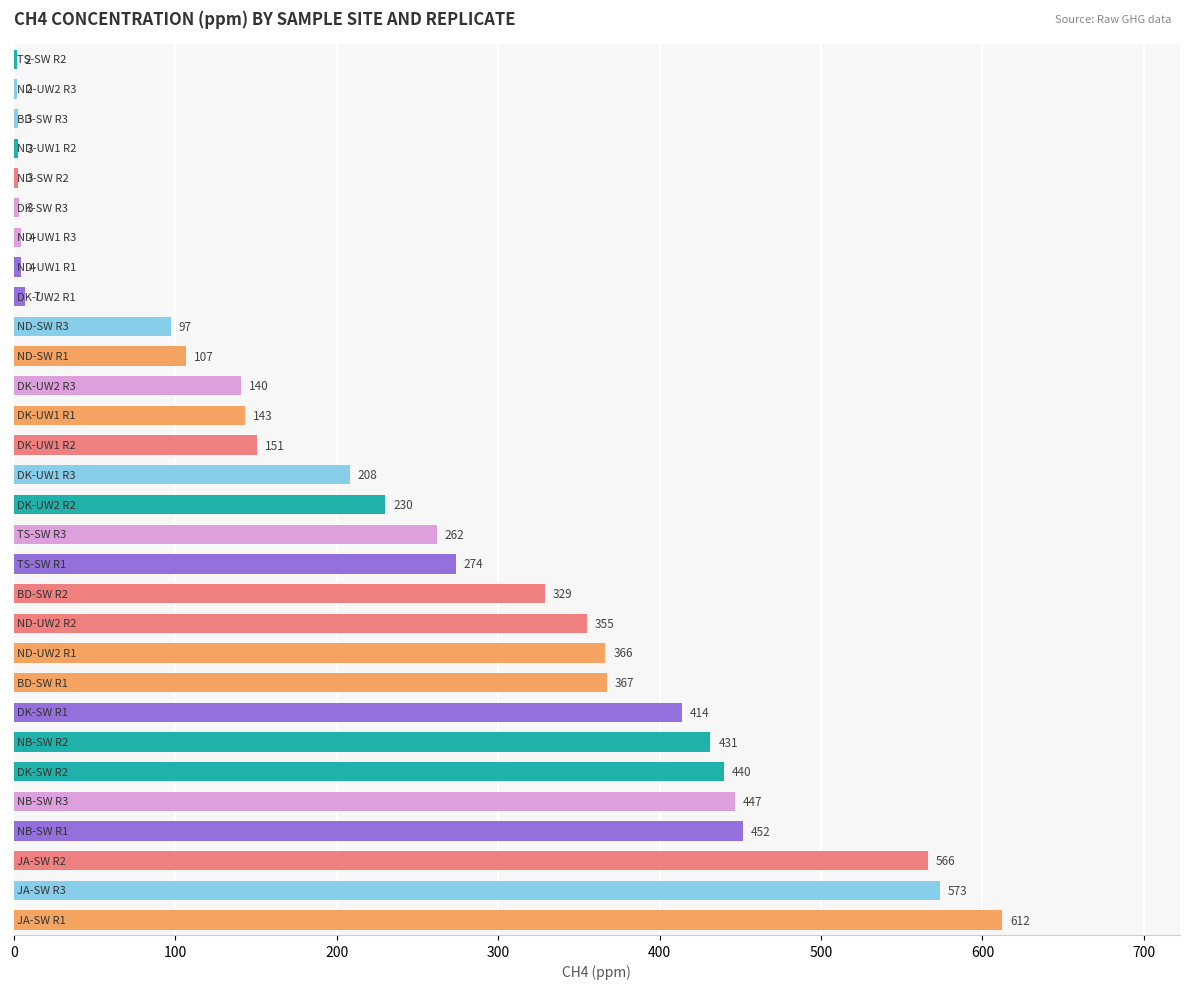

What is the greatest value displayed?

612.2